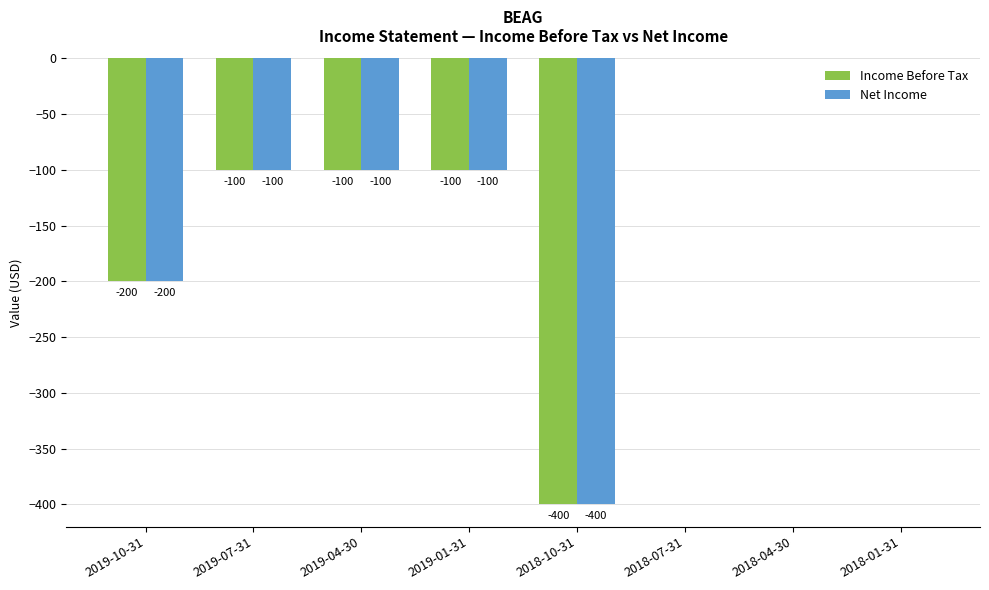

How many data points in Net Income are above -100?

3